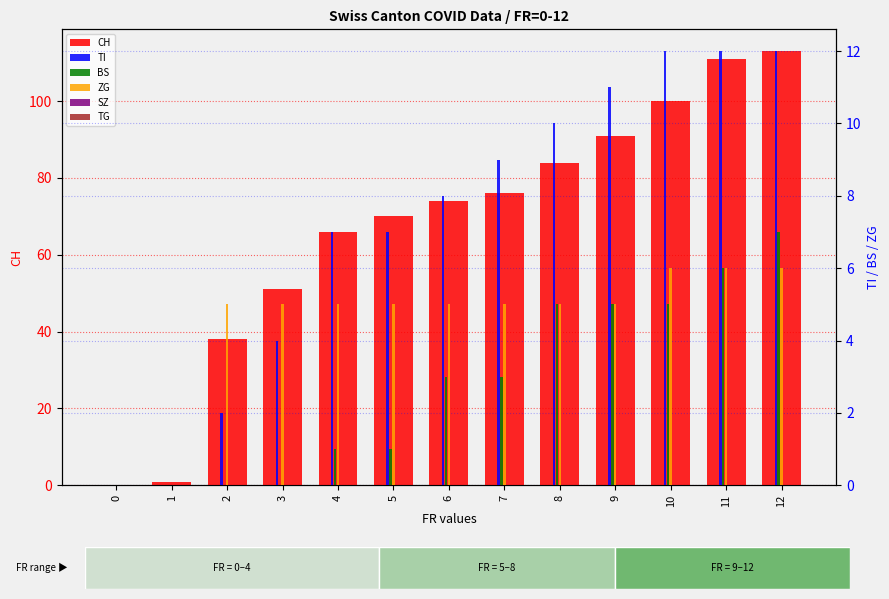

Where is TI nearest to the value 6?

4